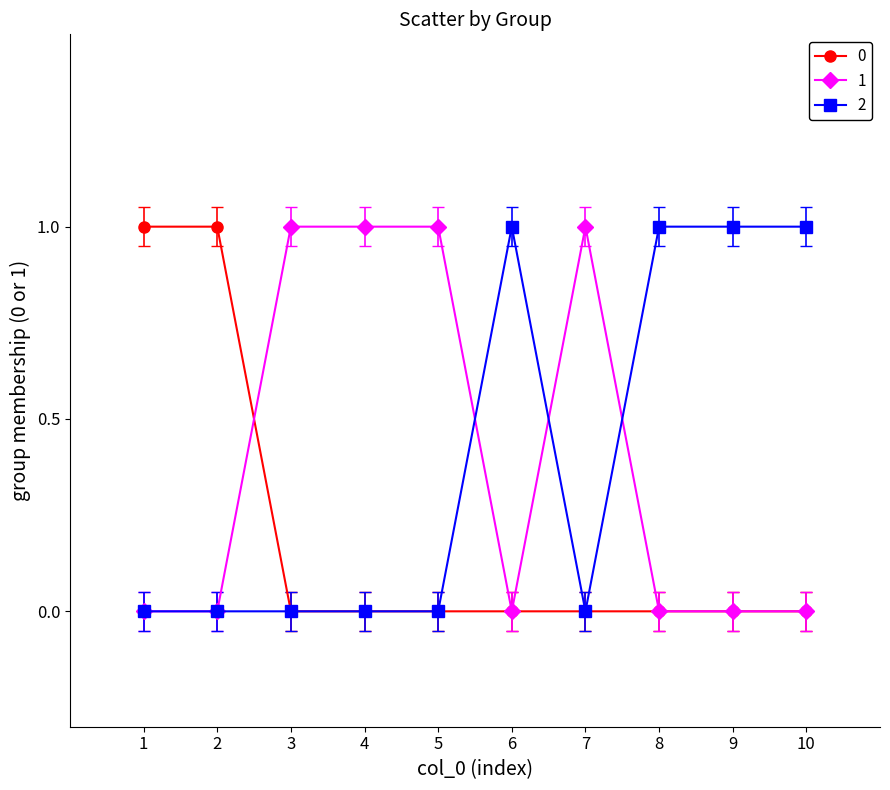

Reading right to left, transcribe all the data shown in this chart.

0: 0	0	0	0	0	0	0	0	1	1
1: 0	0	0	1	0	1	1	1	0	0
2: 1	1	1	0	1	0	0	0	0	0